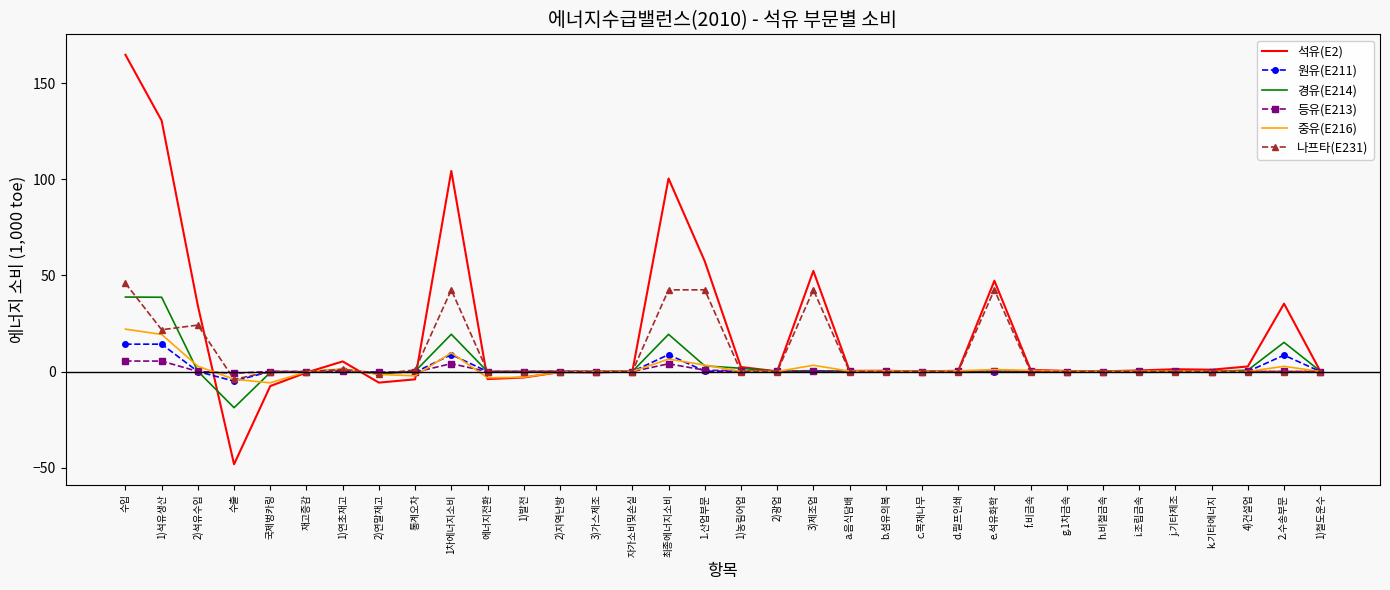

At which category does the chart reach its minimum across all series?

수출